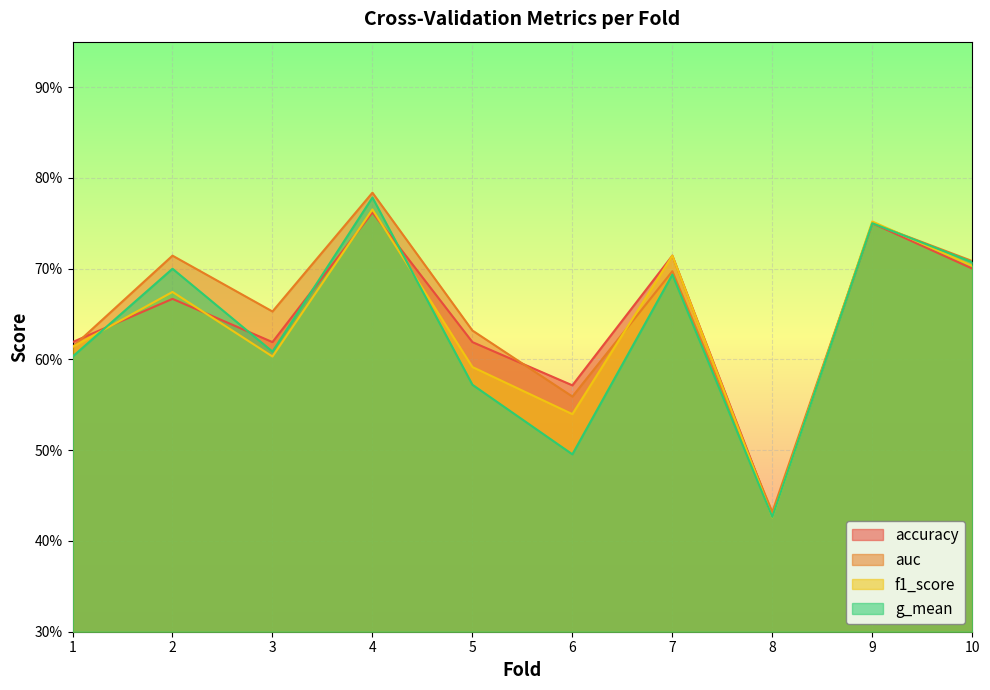

Rank the categories by g_mean value from highest to lowest.

4, 9, 10, 2, 7, 3, 1, 5, 6, 8